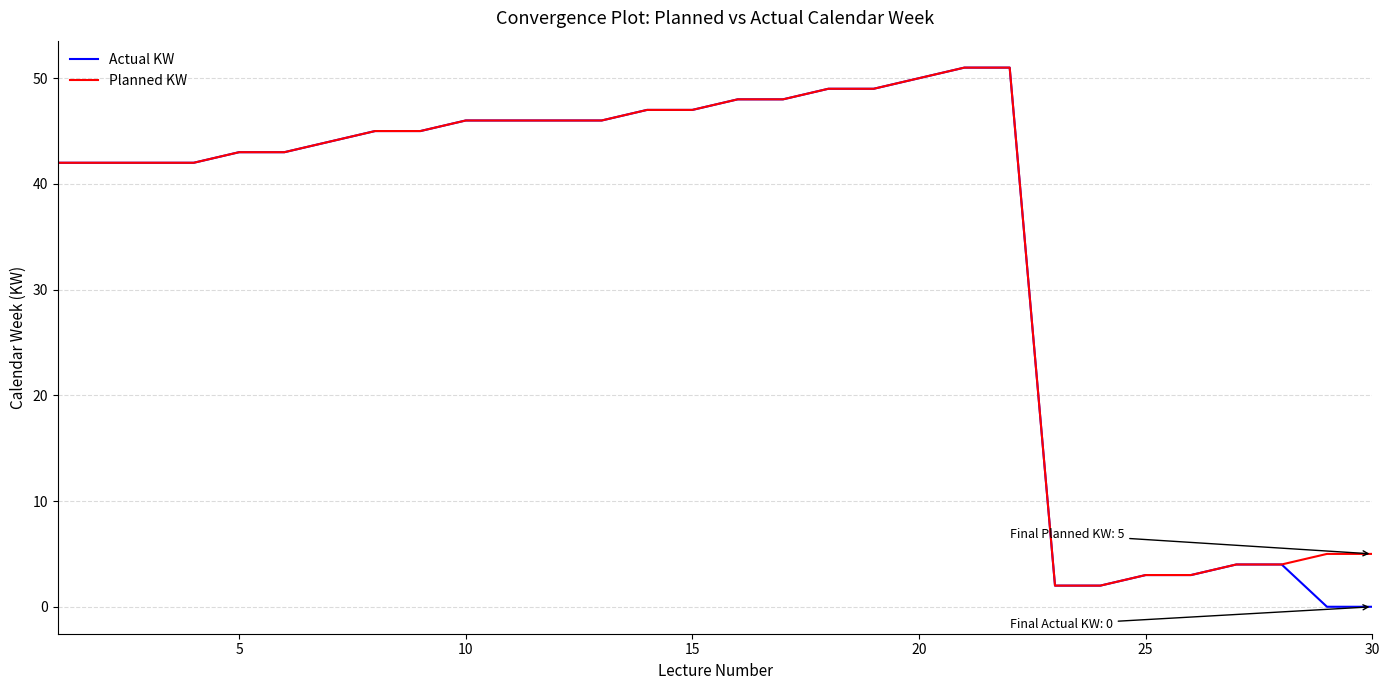

What are all the series names shown in the legend?

Actual KW, Planned KW